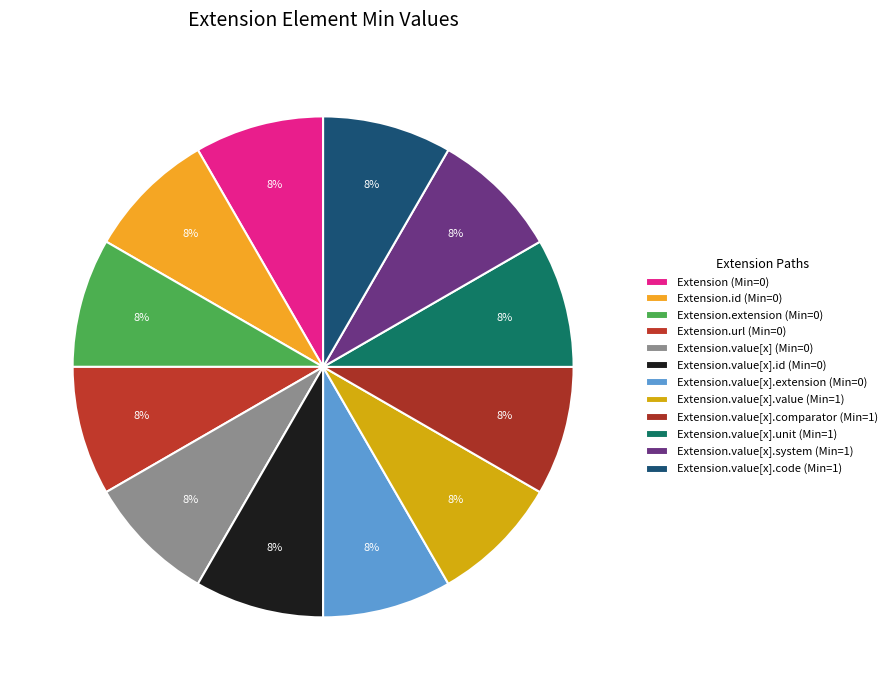

Is there a majority slice in this chart?

No